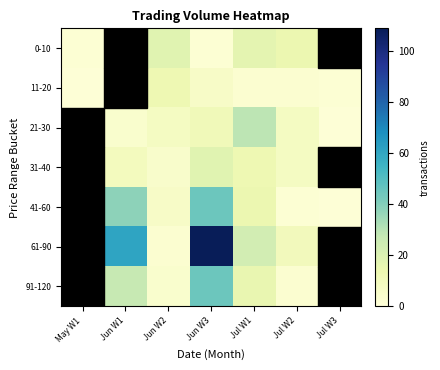

Rank the series by their maximum value, from highest to lowest.

61-90, 41-60, 91-120, 21-30, 0-10, 31-40, 11-20